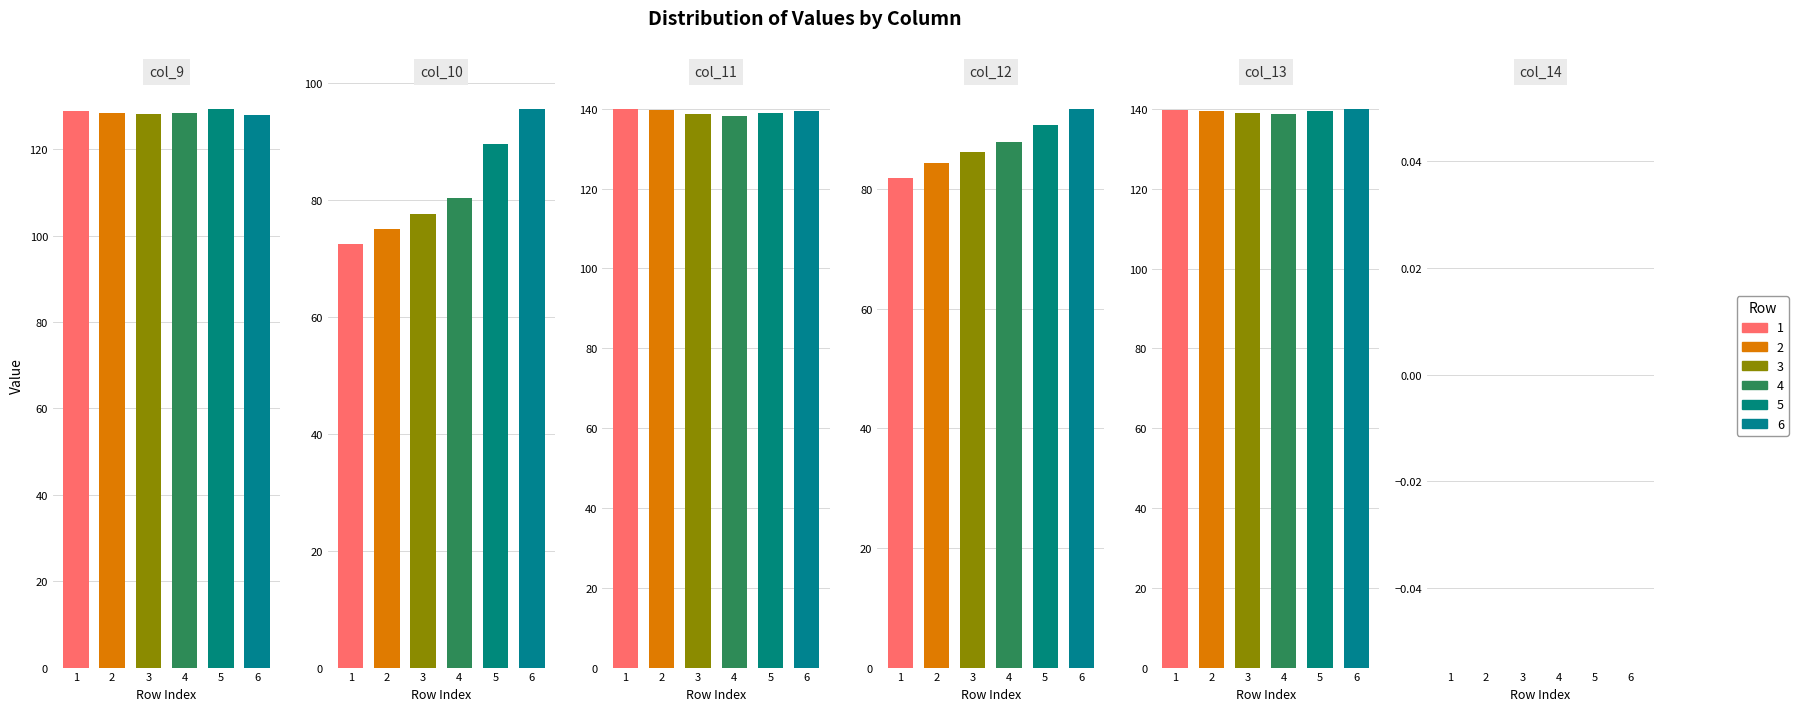

The value of col_13 at 5 is 139.9. True or false?

True